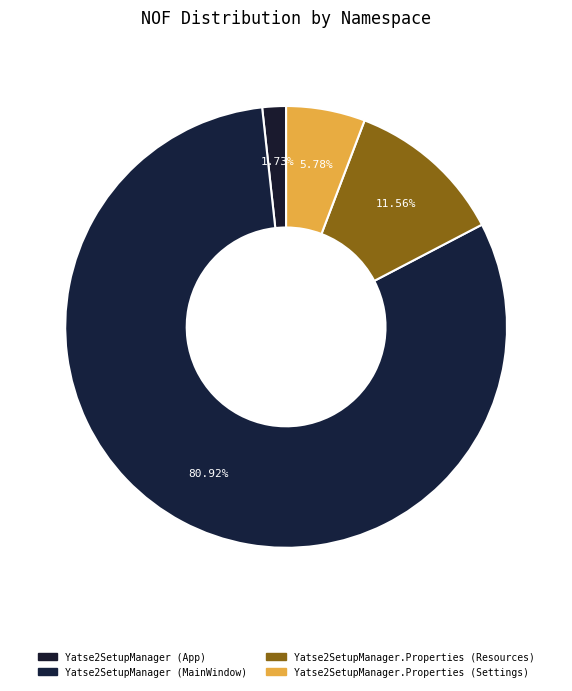

To the nearest percent, what is the average slice percentage?

25%